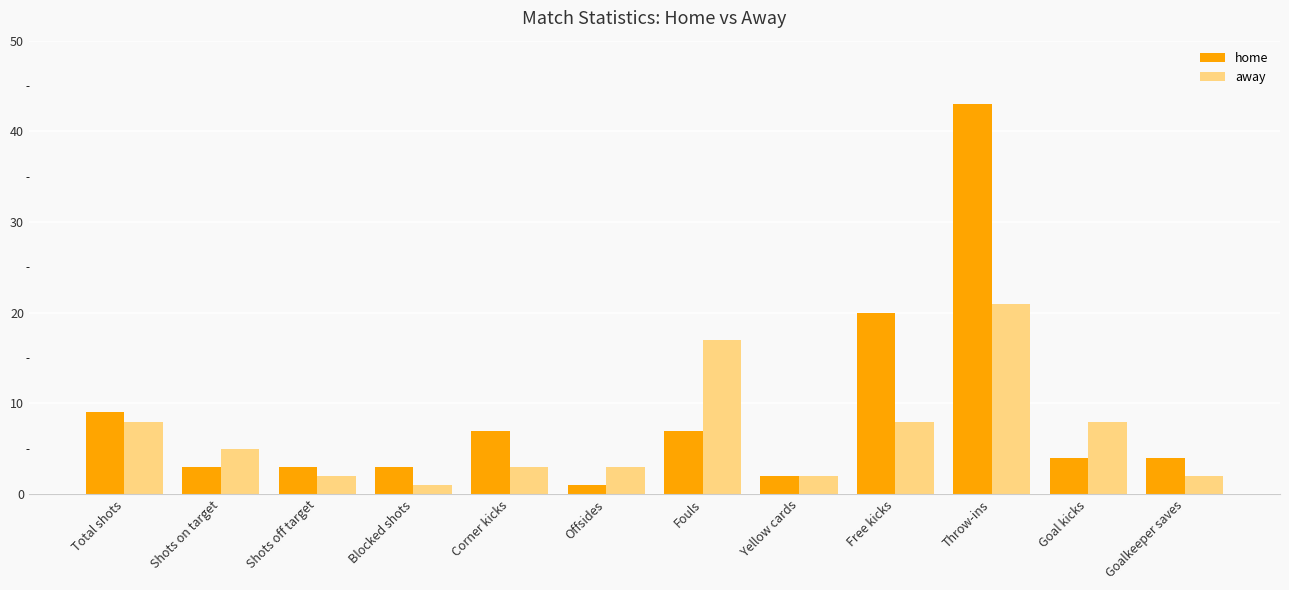

What is the difference between the maximum and second lowest values in the away series?

19